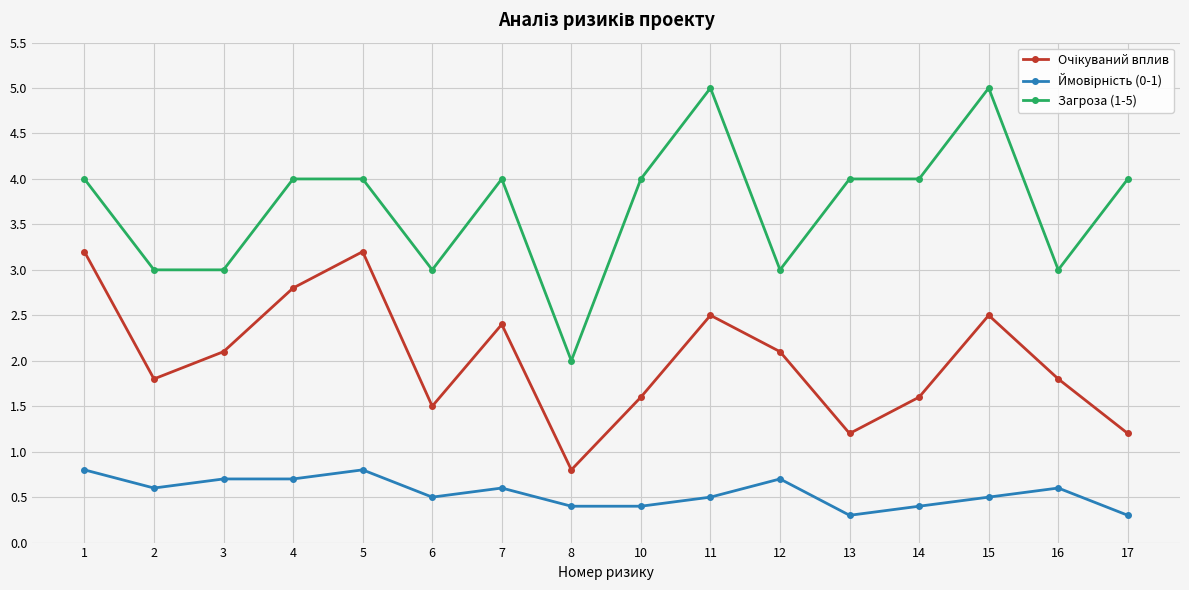

The Загроза (1-5) series shows 4.0 at 5. True or false?

True